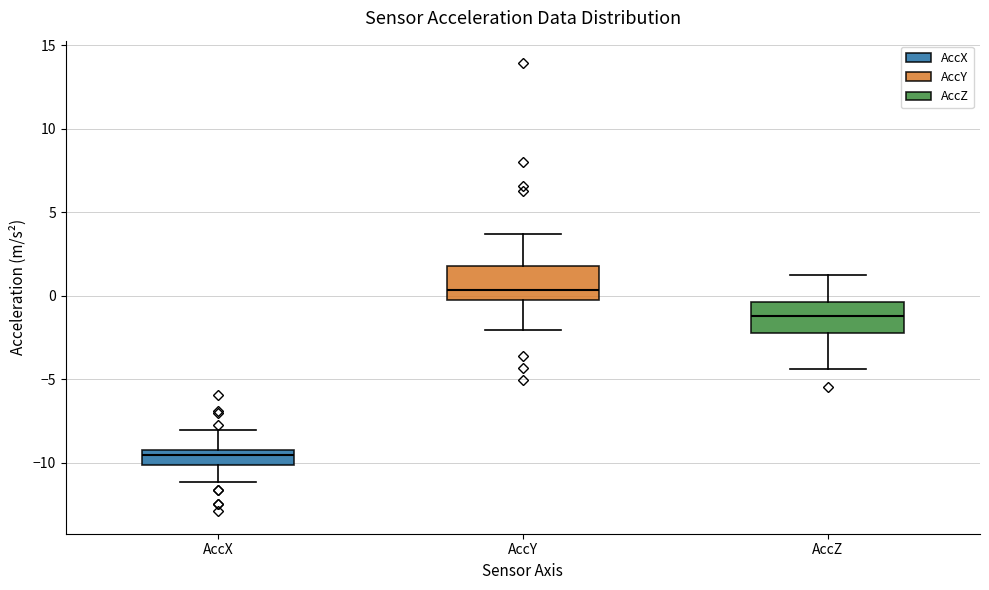

Reading left to right, read every box against the y-axis: the position of its median line, the range the box covers, and the ends of its whiskers. The values are not printed on the chart, so give them approximately, as read against the axis.

AccX: median -9.5, box -10.0 to -9.0, whiskers -11.0 to -8.0
AccY: median 0.5, box 0.0 to 1.5, whiskers -2.0 to 3.5
AccZ: median -1.0, box -2.0 to -0.5, whiskers -4.5 to 1.0